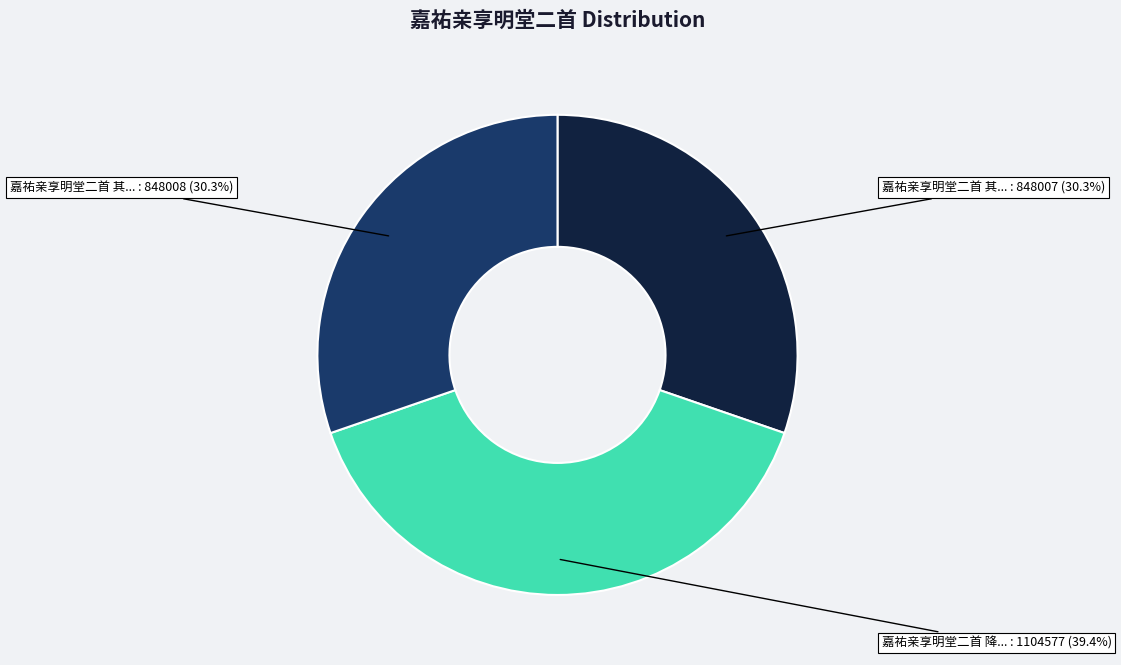

Does any single category account for the majority?

No